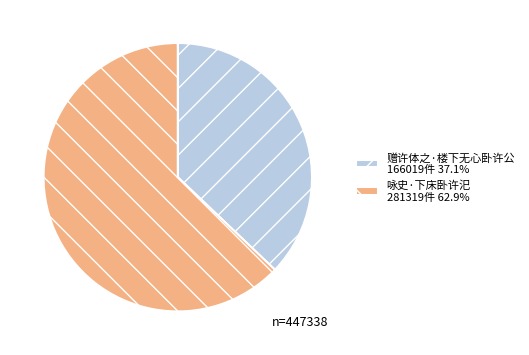

Count the number of slices in the pie.

2